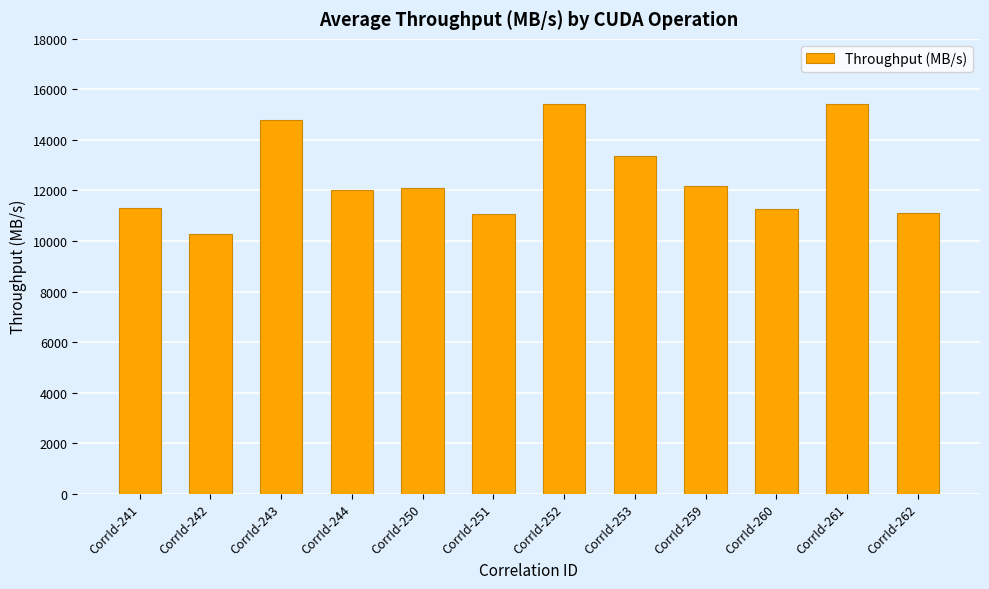

What is the difference between the maximum and minimum values?

5118.1